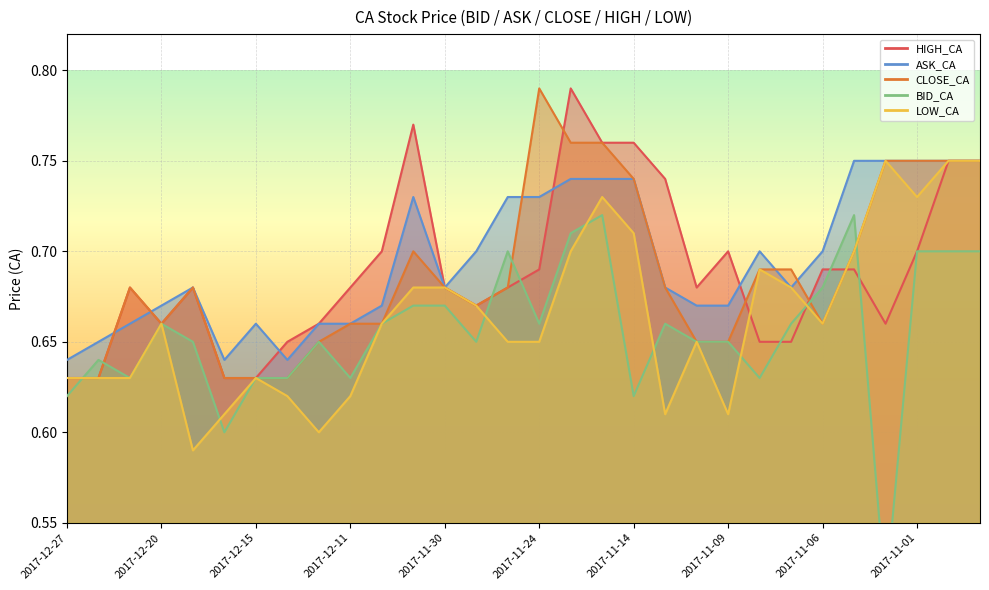

In LOW_CA, how many points are lower than both neighbors (excluding endpoints)?

6